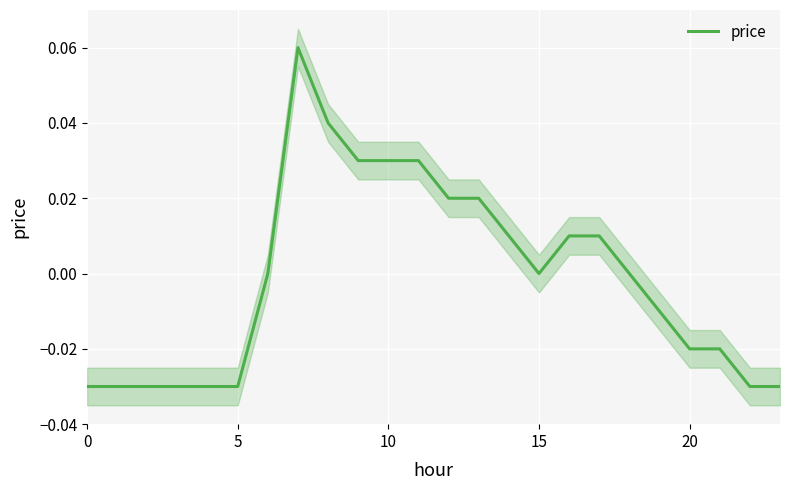

The chart shows a value of -0.0 at 5. True or false?

True